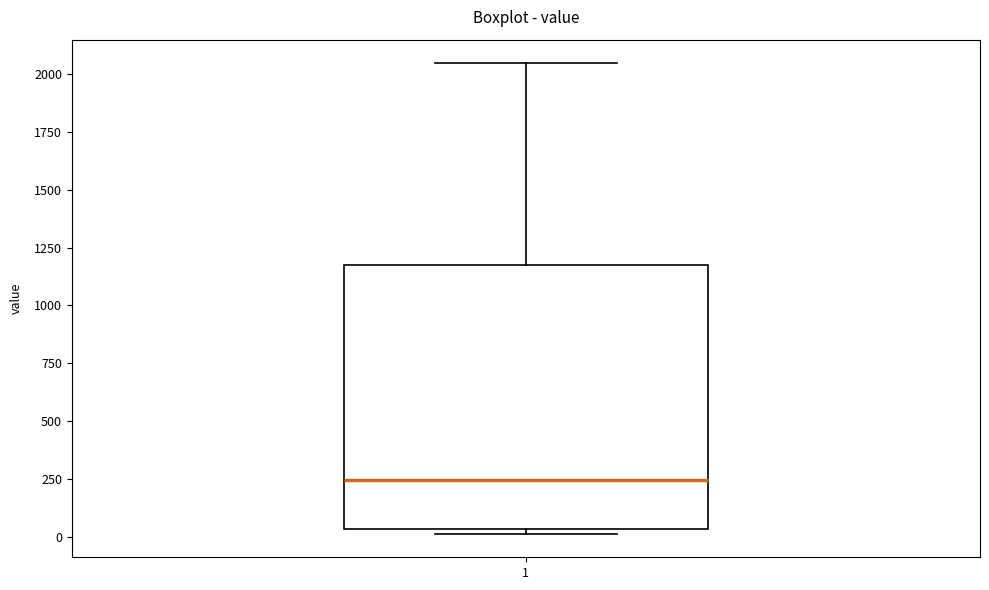

Transcribe this box plot: give where the median line is, the range the box spans, and where the two whiskers end, as read against the y-axis. The values are not printed on the chart, so give them approximately, as read against the axis.

median 250, box 50 to 1200, whiskers 0 to 2050